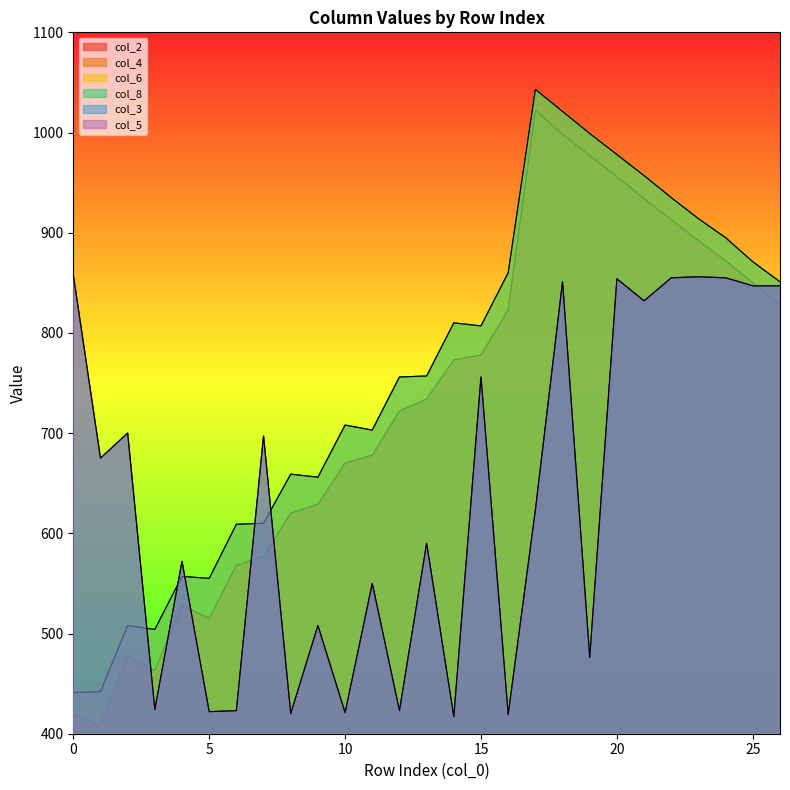

What is the value of the col_5 point at the 19th from the left?

851